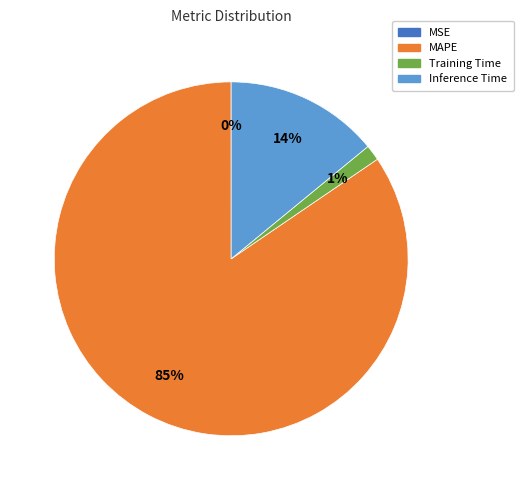

Does any single category account for the majority?

Yes